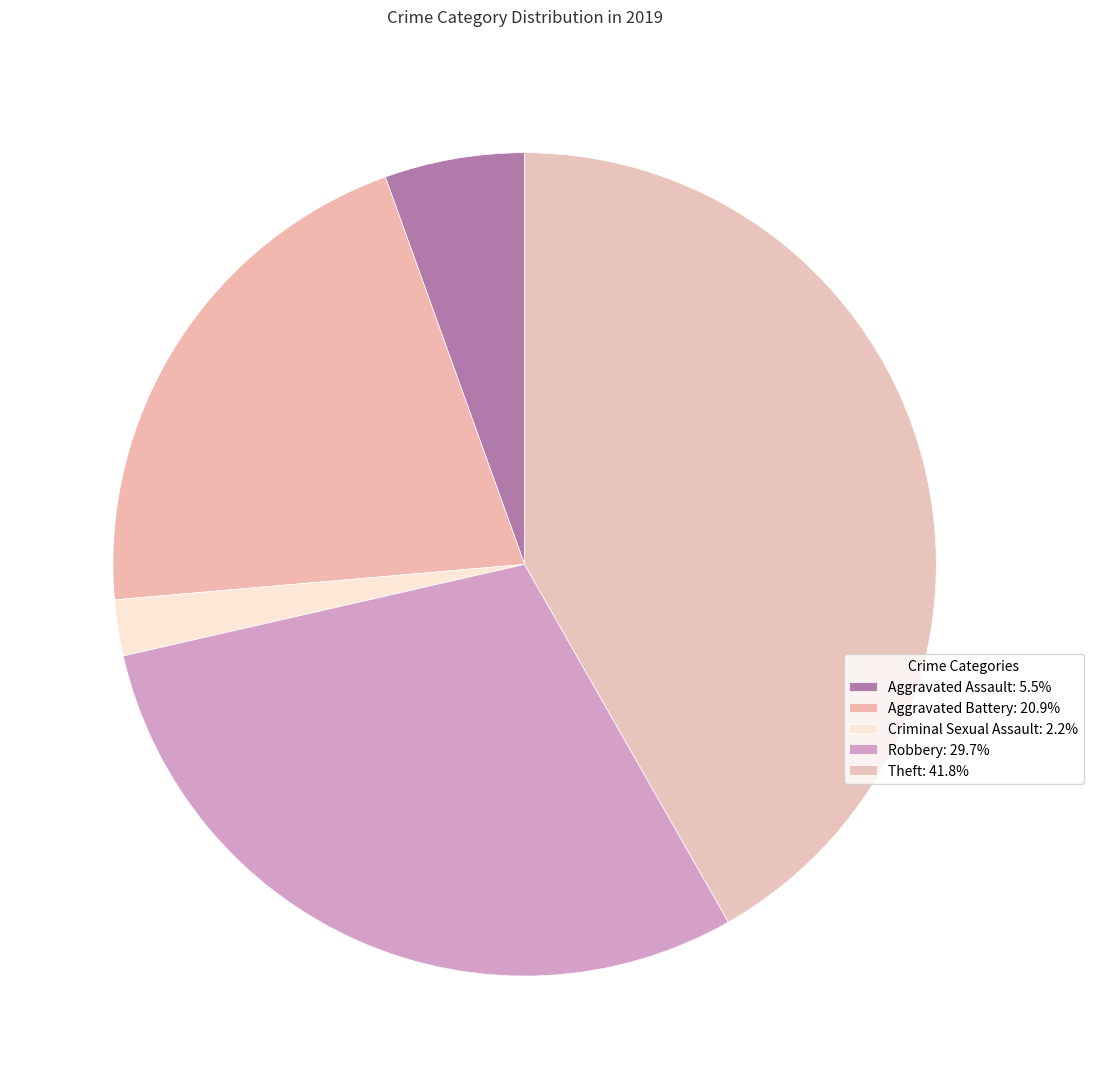

True or false: Robbery accounts for 30% of the total.

True